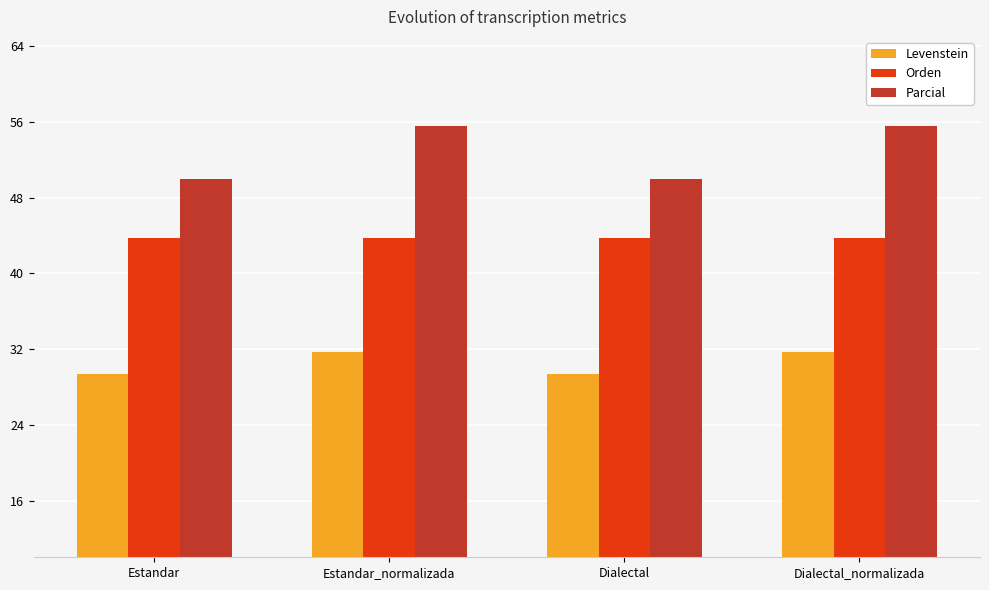

How many series are shown in this chart?

3